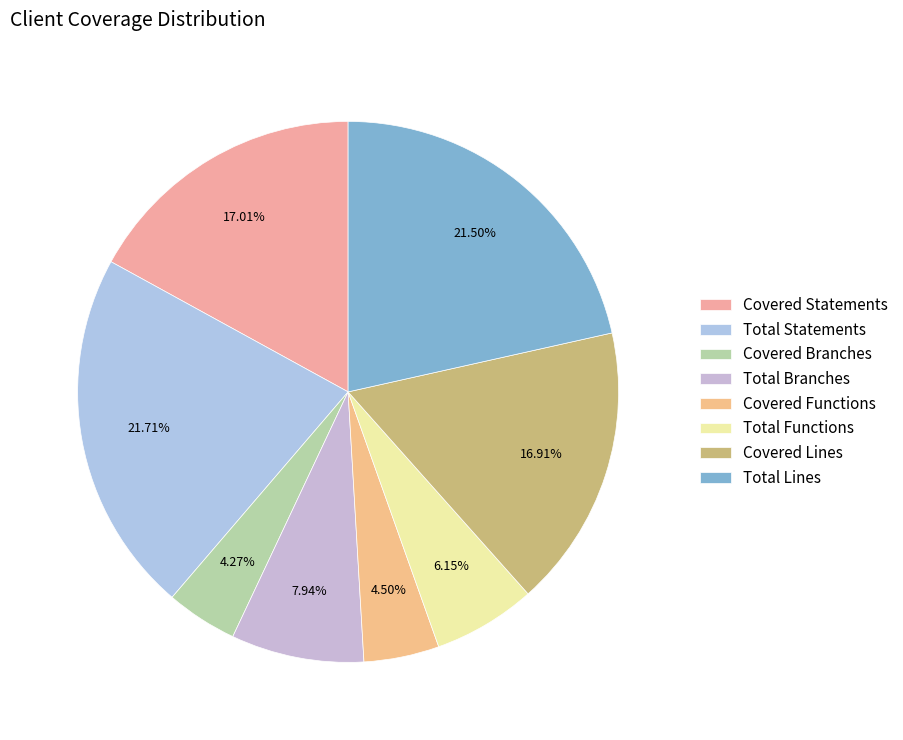

To the nearest percent, what is the difference between the Covered Statements and Covered Branches slice percentages?

13%